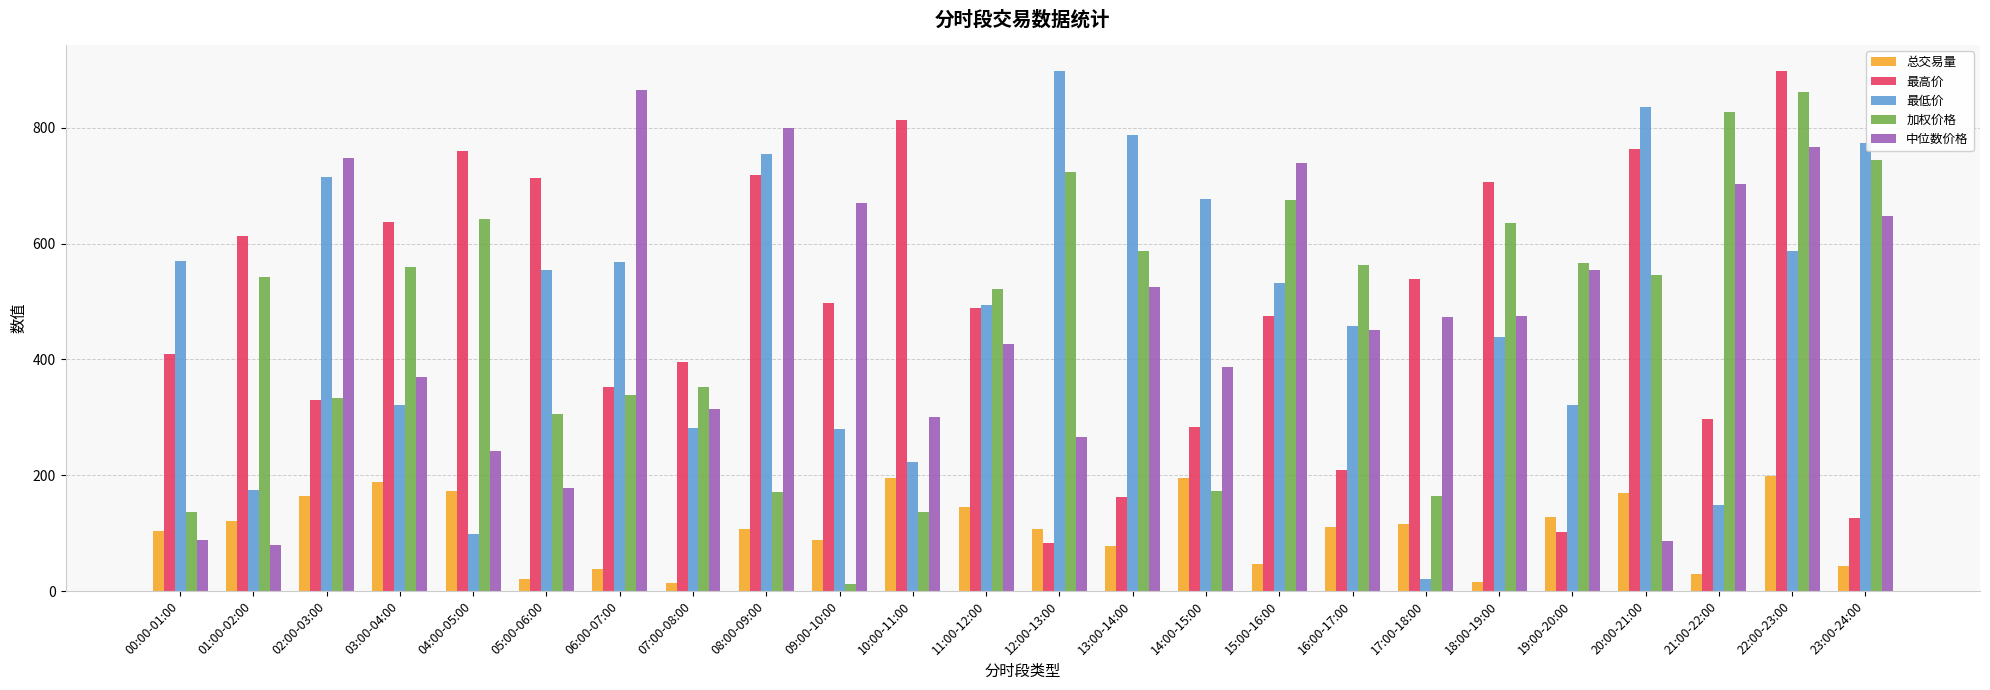

Read the 最低价 value at 10:00-11:00.

223.7